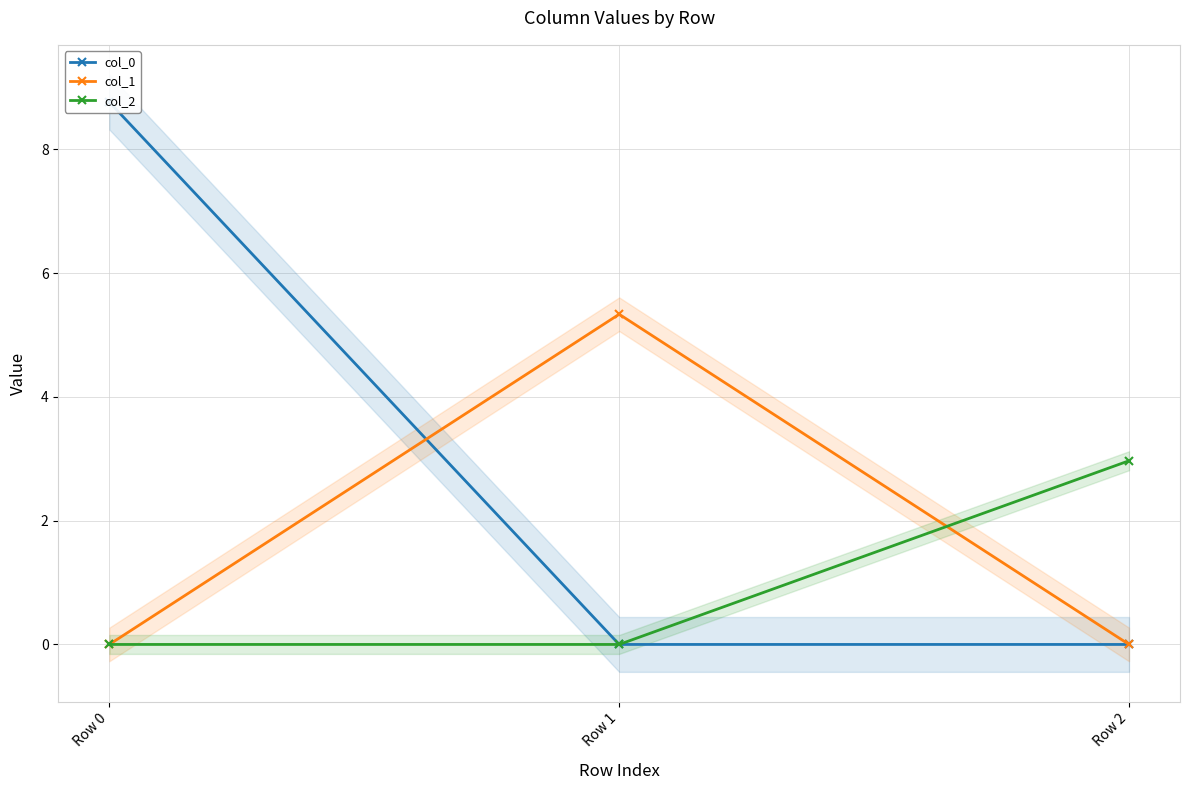

At which category does the chart reach its minimum across all series?

Row 1